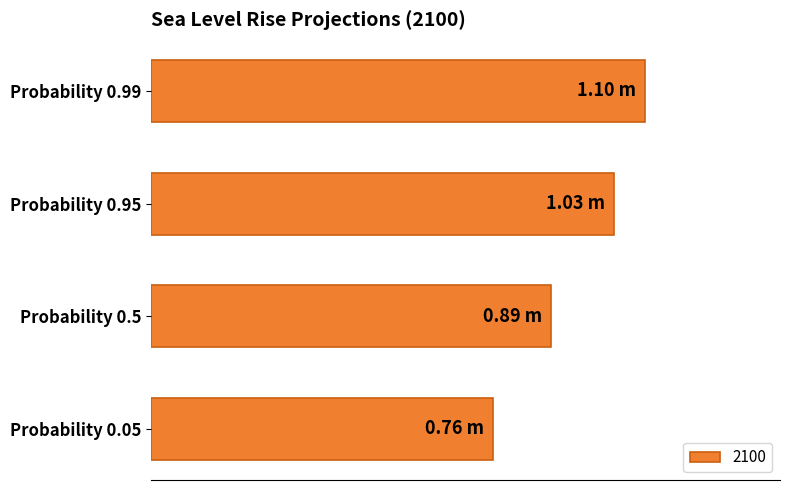

List the labels in order of value, smallest first.

Probability 0.05, Probability 0.5, Probability 0.95, Probability 0.99